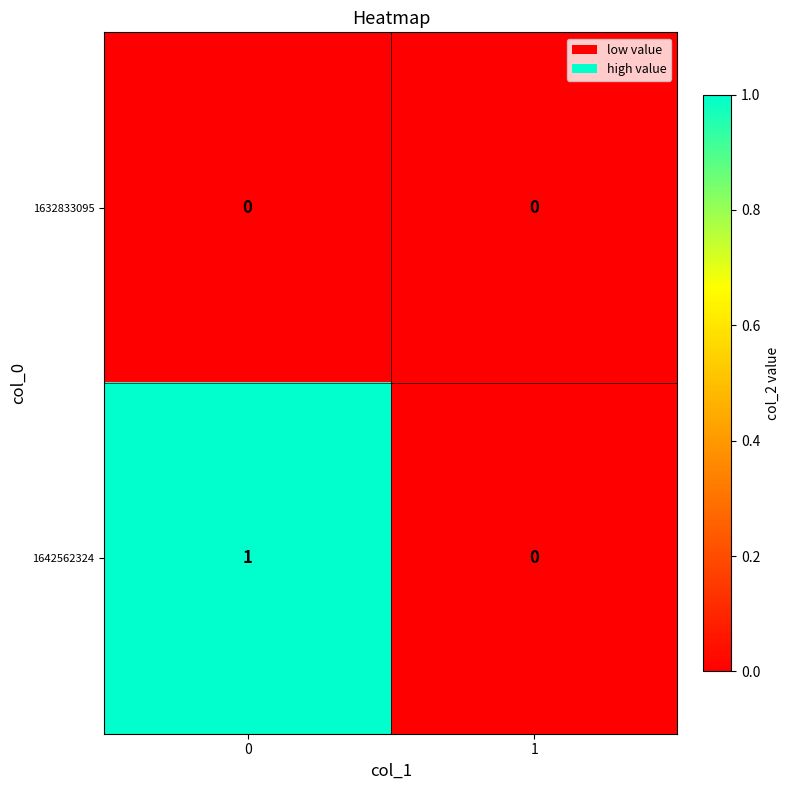

Rank the categories by 1642562324 value from lowest to highest.

1, 0